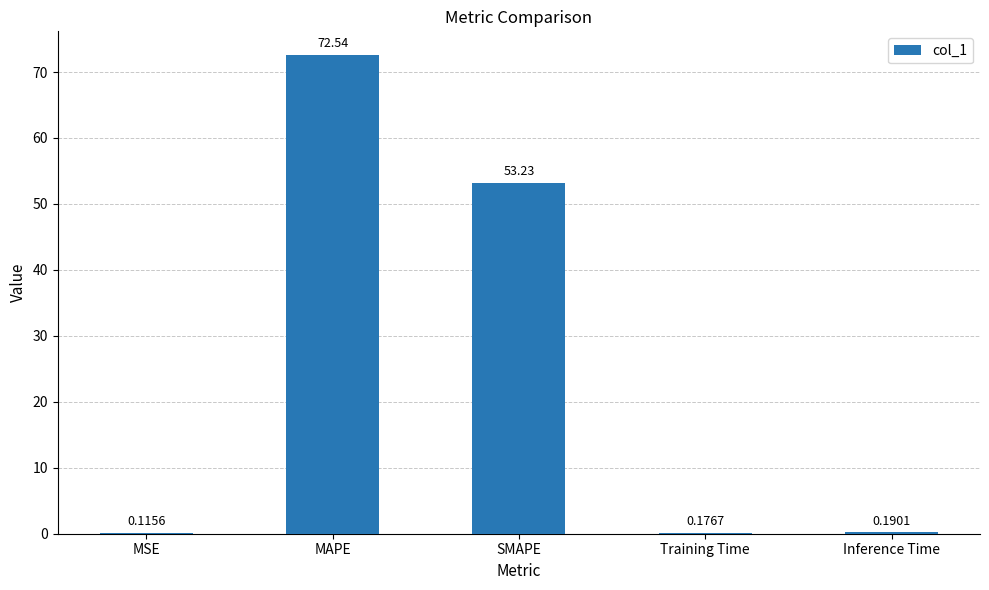

What is the sum of the values at Training Time and MAPE?

72.7